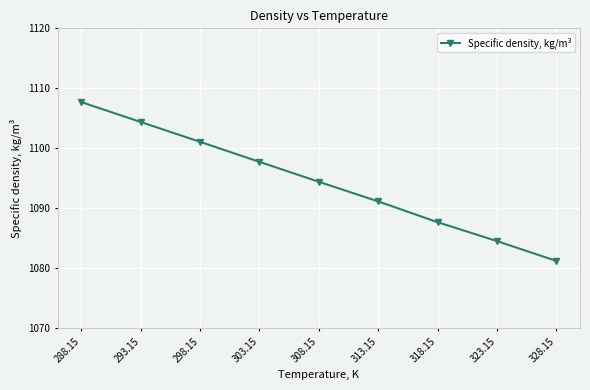

Where does the data first go above 1094?

288.15